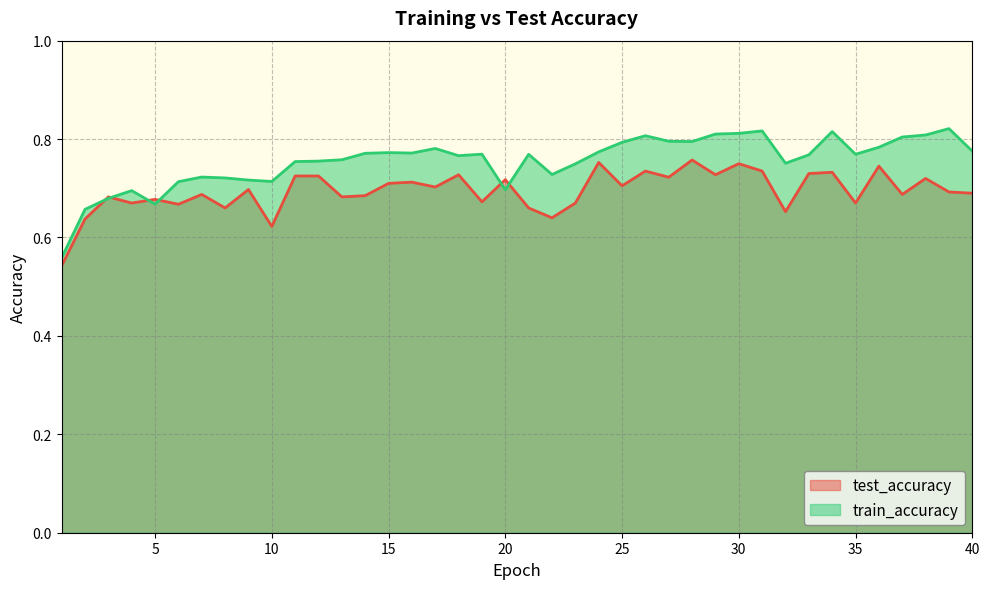

List the series in order of their overall mean, highest first.

train_accuracy, test_accuracy